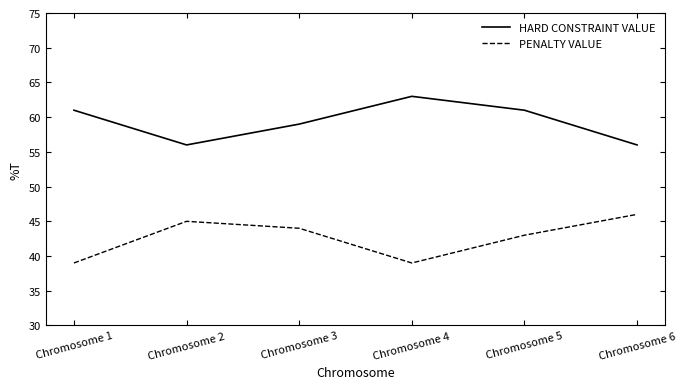

Reading left to right, list all the values displayed in this chart.

HARD CONSTRAINT VALUE: Chromosome 1=61	Chromosome 2=56	Chromosome 3=59	Chromosome 4=63	Chromosome 5=61	Chromosome 6=56
PENALTY VALUE: Chromosome 1=39	Chromosome 2=45	Chromosome 3=44	Chromosome 4=39	Chromosome 5=43	Chromosome 6=46